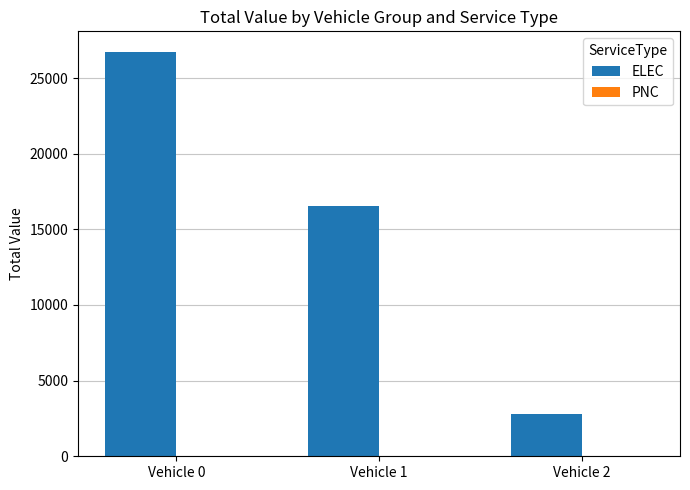

Which label corresponds to the largest value in the chart?

Vehicle 0